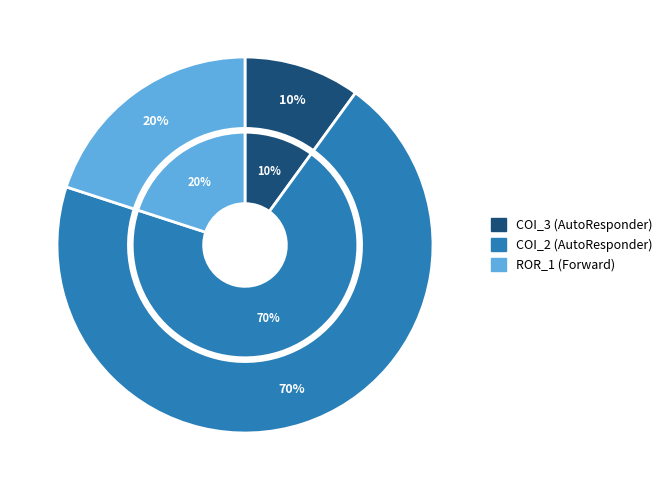

How many segments does this pie chart have?

3